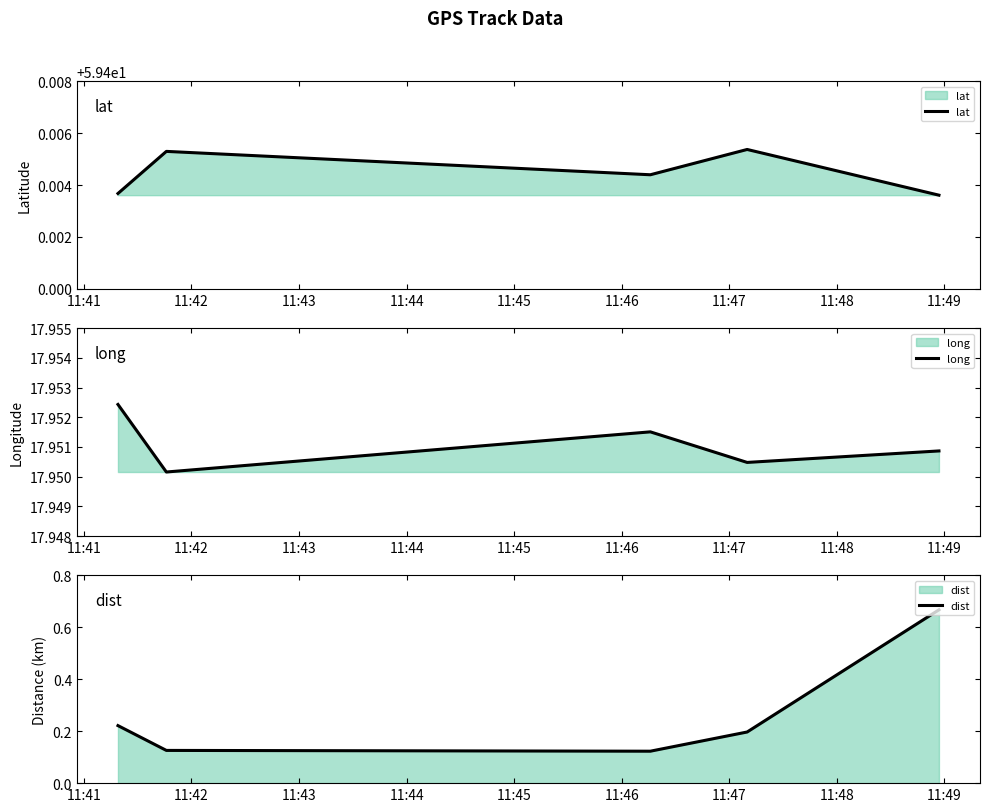

True or false: long and lat intersect in this chart.

False